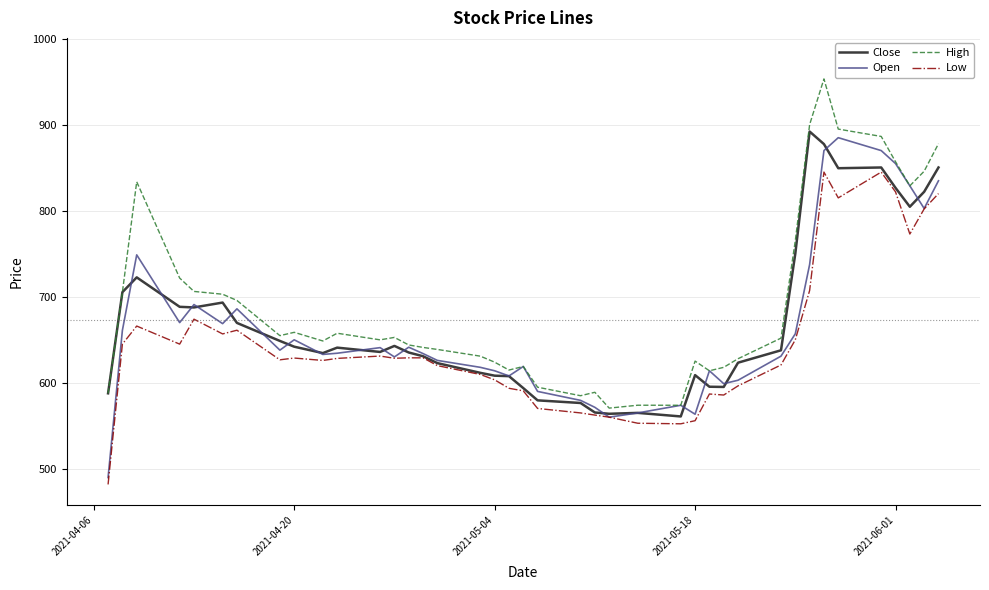

What is the maximum value shown in the chart?

953.3